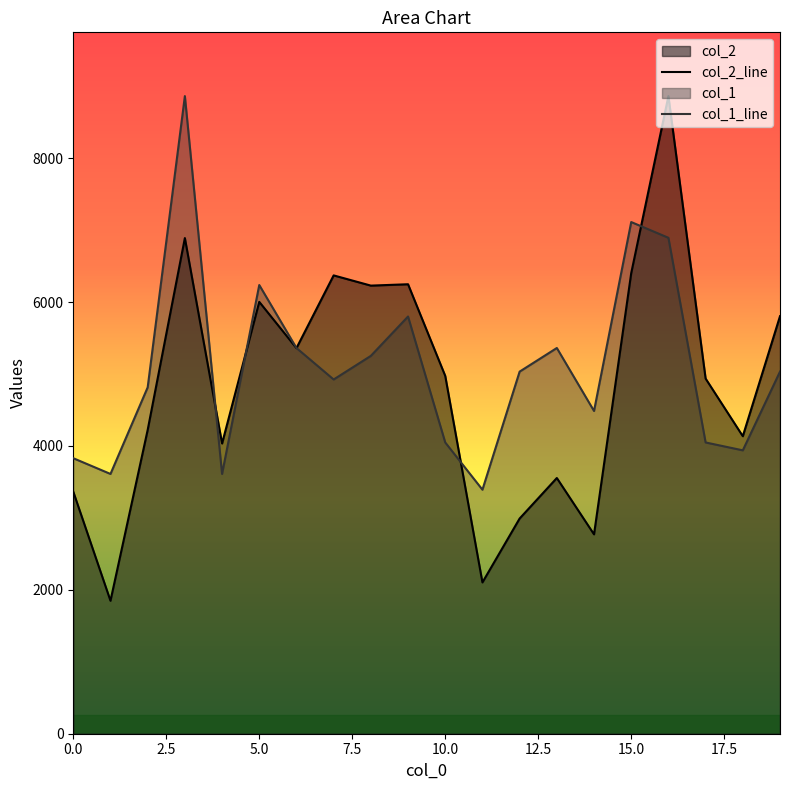

What is the approximate value of col_2_line at 10.0?

4973.0